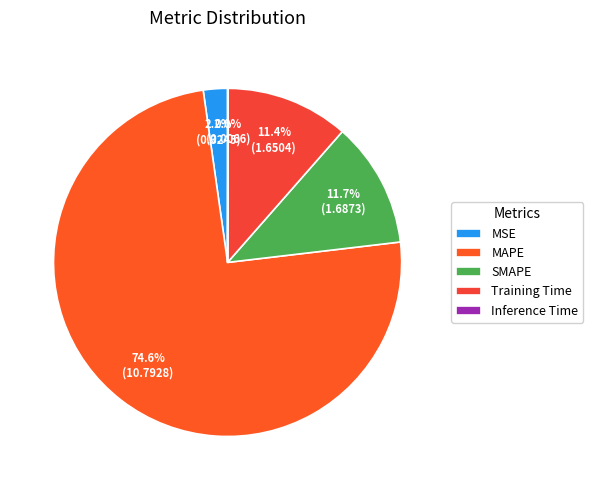

Between Inference Time and Training Time, which is larger?

Training Time